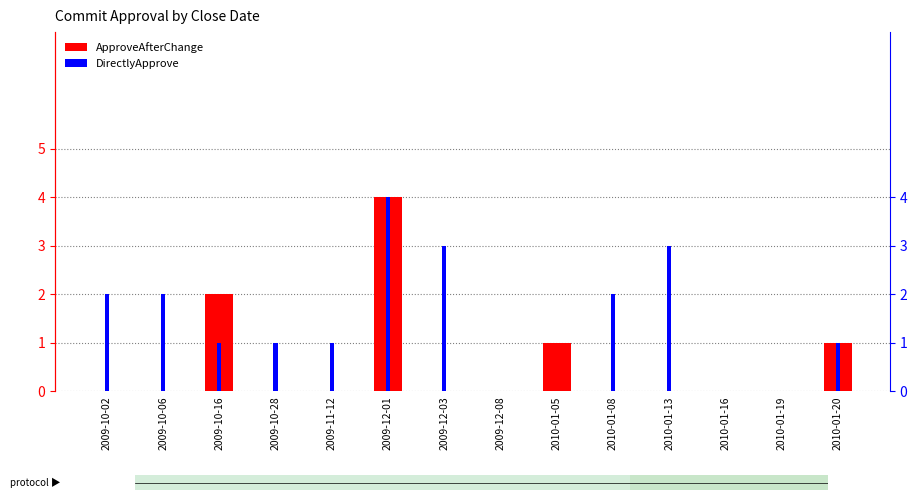

True or false: ApproveAfterChange has a value of 1 at 2010-01-05.

True